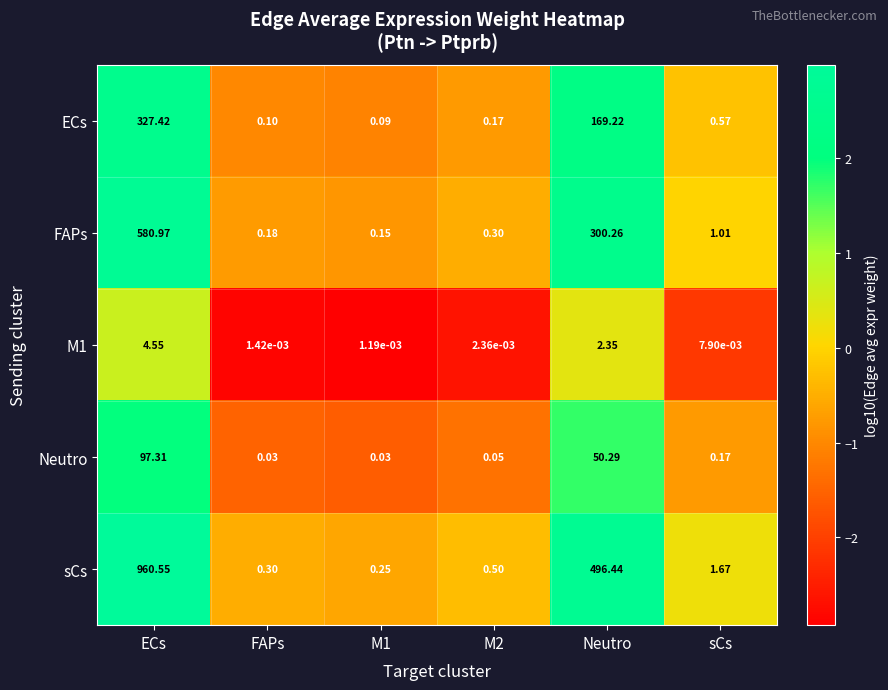

At which category is the sum across all series the highest?

ECs